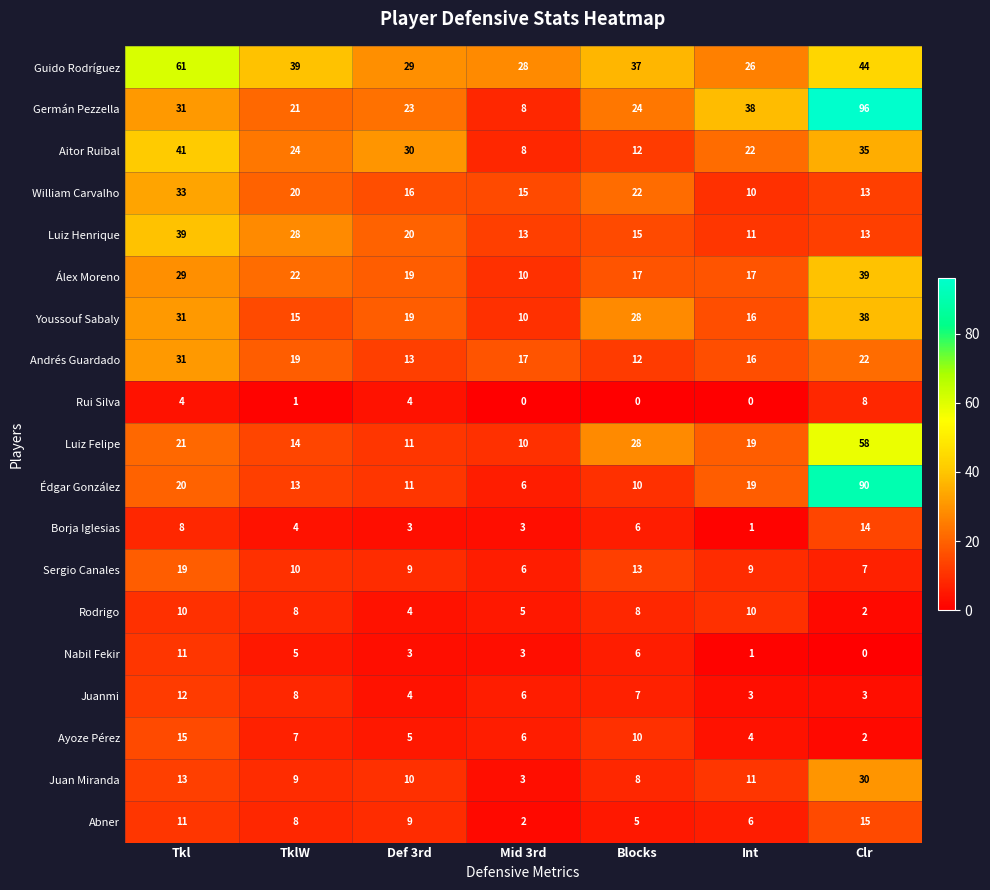

Between Tkl and Blocks, which series saw the biggest shift?

Aitor Ruibal